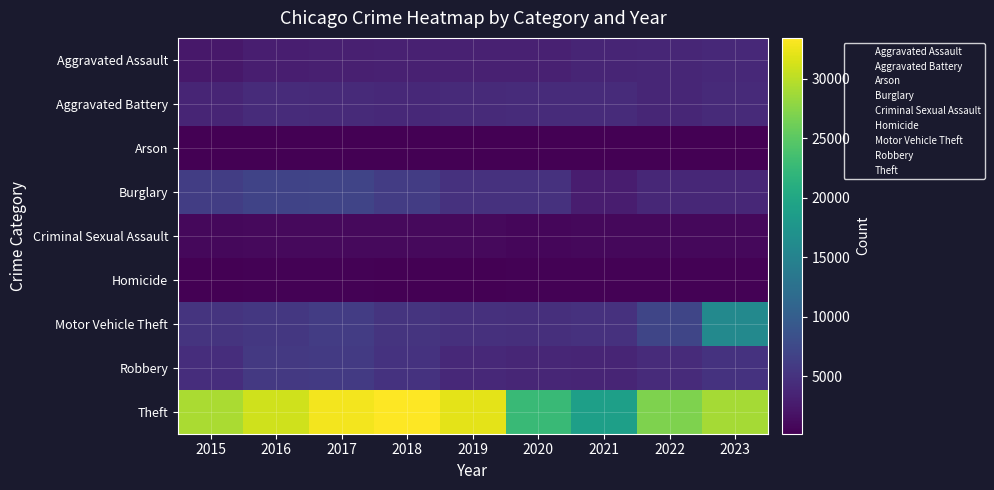

Count the number of data series in this chart.

9